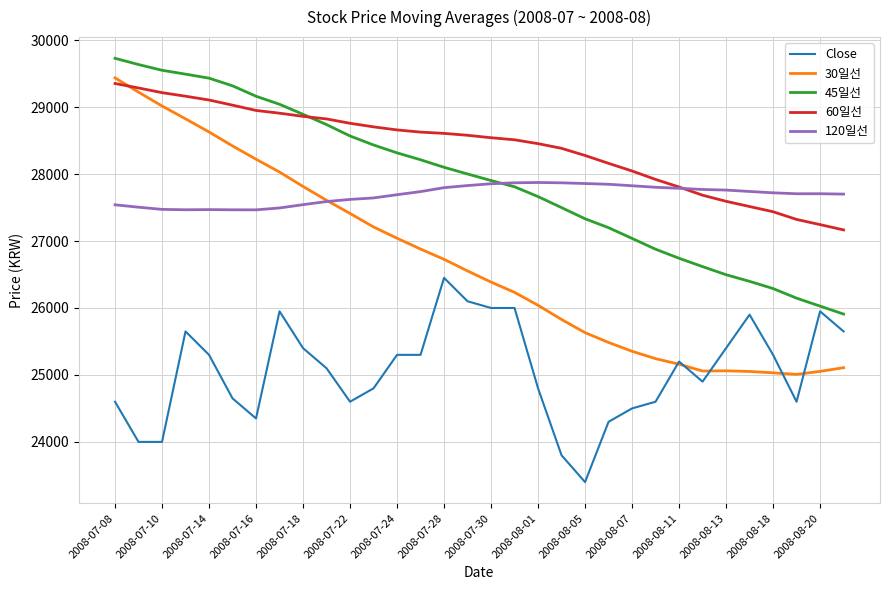

Which series has the largest total across all categories?

60일선